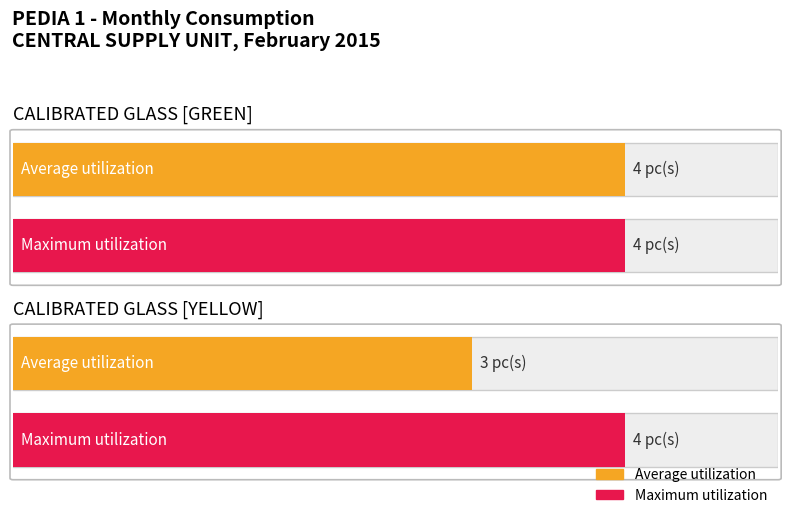

At which category is the sum across all series the highest?

CALIBRATED GLASS [GREEN]